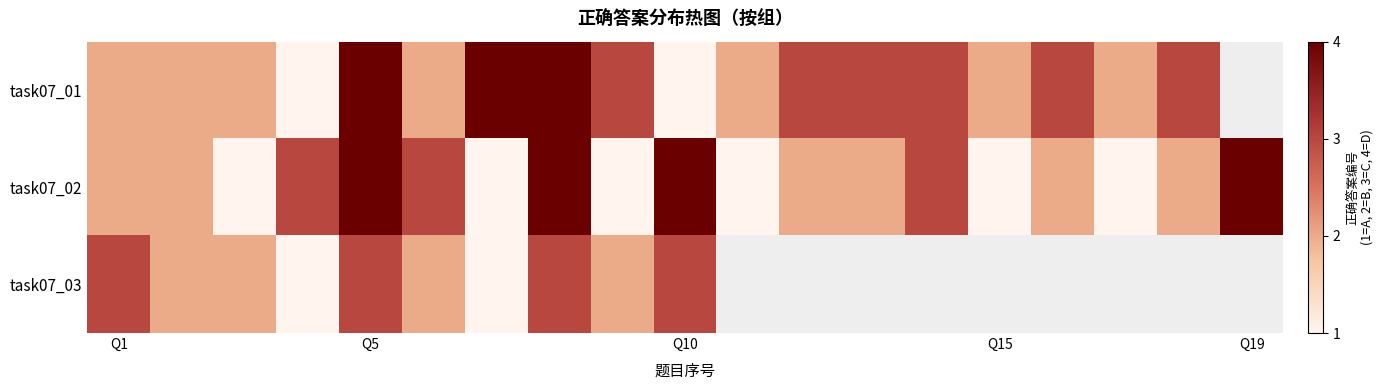

Count the number of data series in this chart.

3